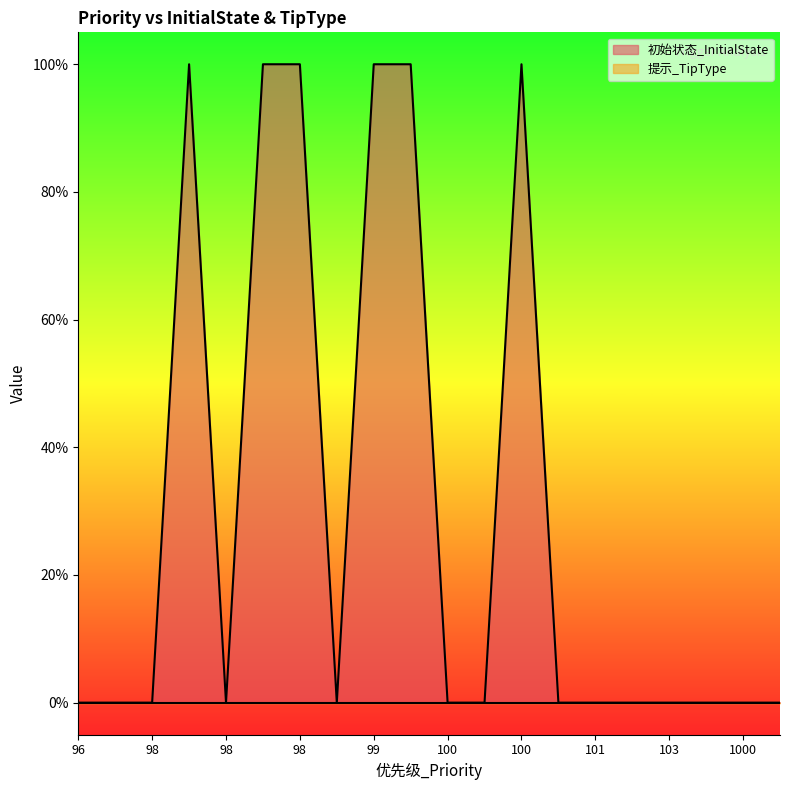

How many lines are shown in the chart?

2